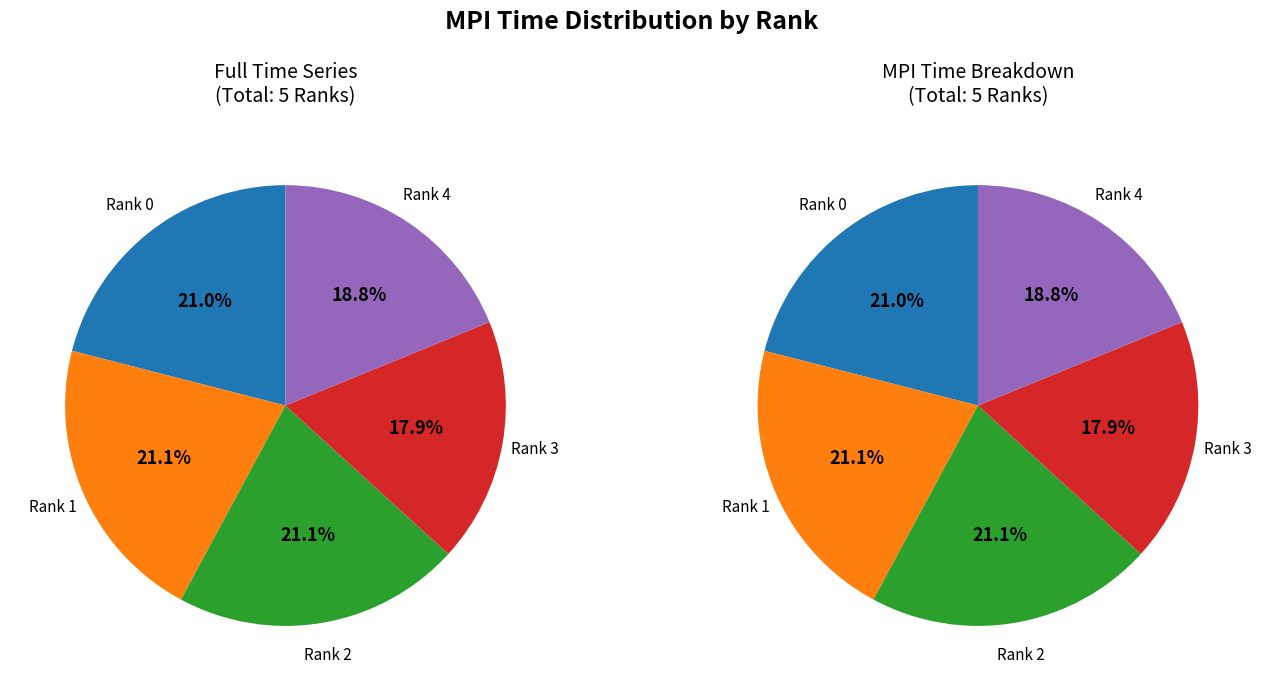

Combined, do Rank 2 and Rank 0 account for over 50%?

No